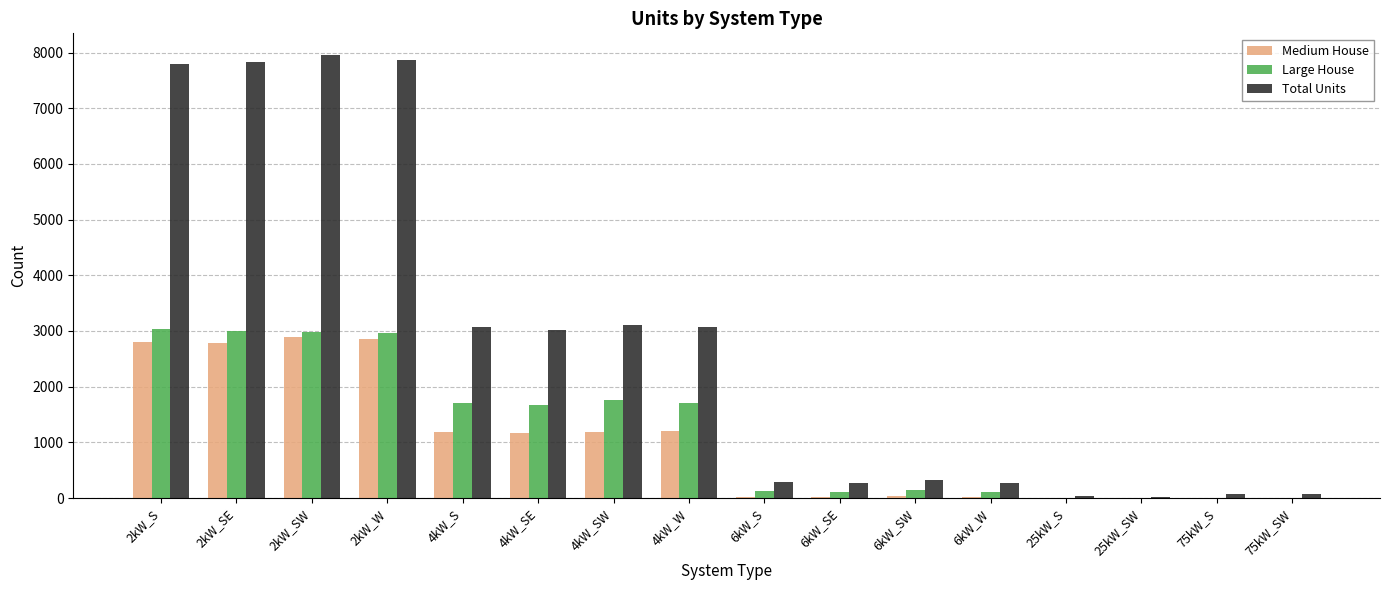

Which series changed the most between 2kW_W and 6kW_S?

Total Units